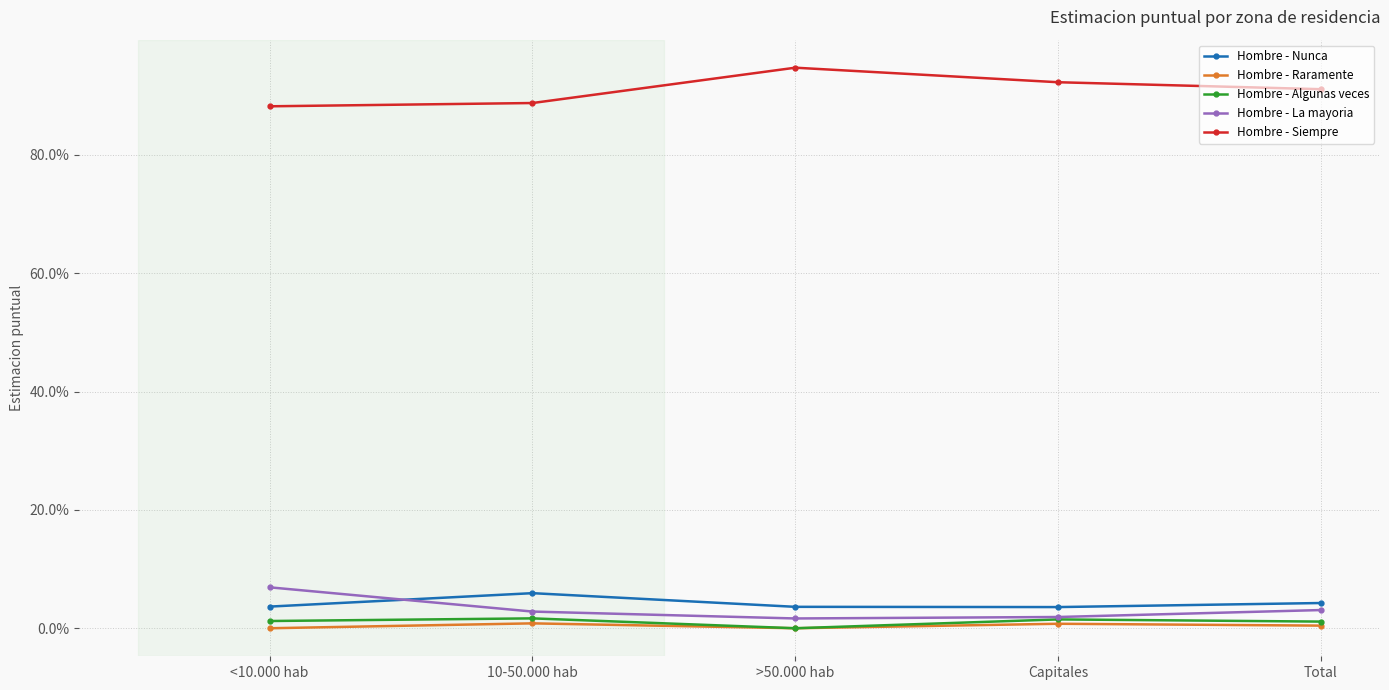

What is the spread (max minus min) of values at Total?

0.9